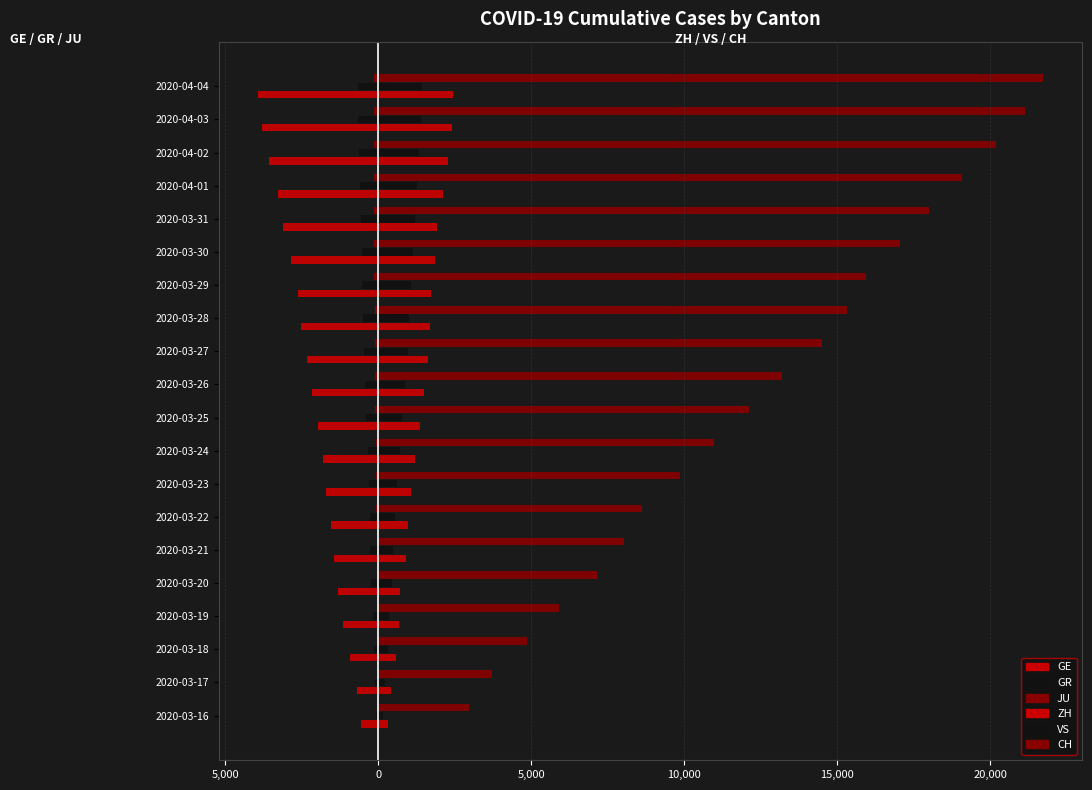

What is the value of the VS bar at the 16th from the left?

1211